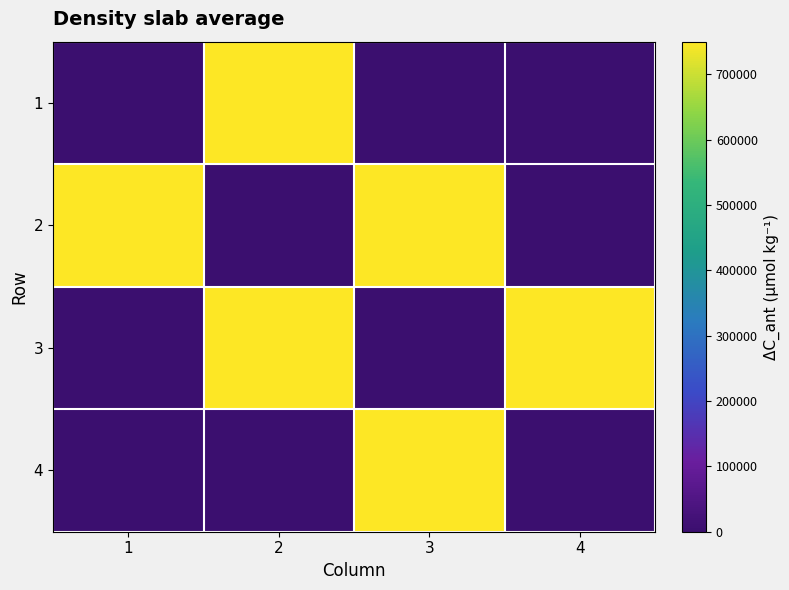

Reading left to right, list all the values displayed in this chart.

1: 1=0	2=750000	3=0	4=0
2: 1=750000	2=0	3=750000	4=0
3: 1=0	2=750000	3=0	4=750000
4: 1=0	2=0	3=750000	4=0